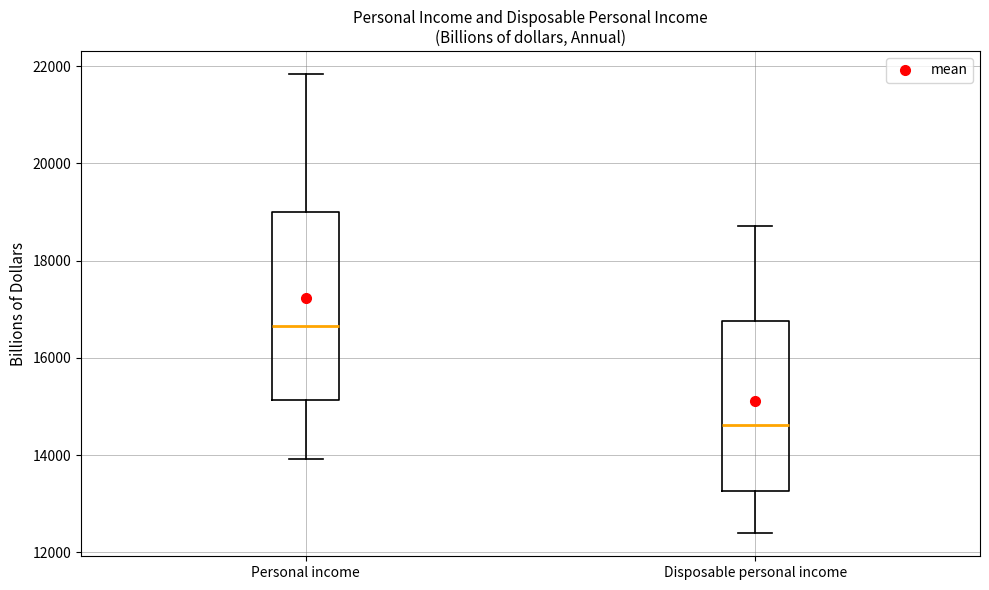

Which box has the highest median line?

Personal income